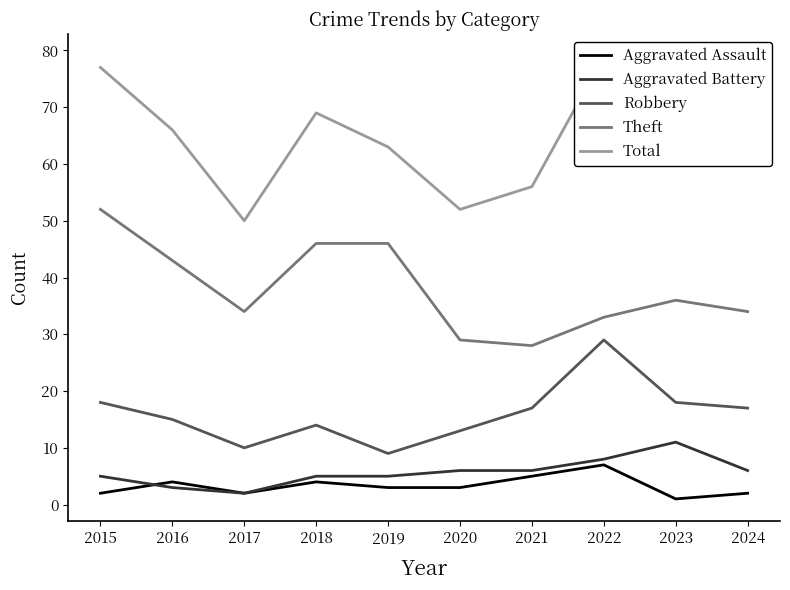

What is the difference between the maximum and minimum values in the Aggravated Battery series?

9